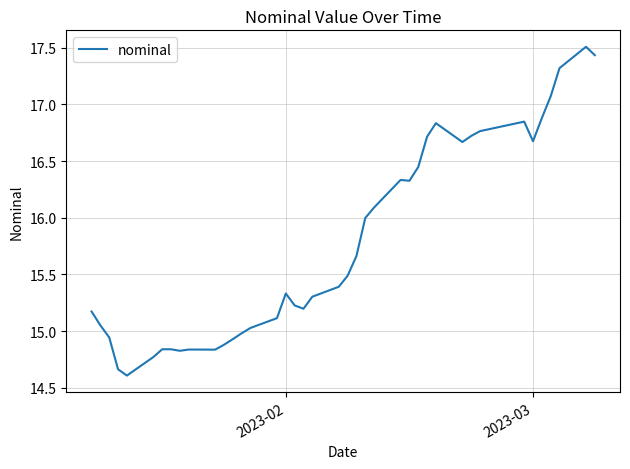

Is this an area chart (filled region under the line)?

No